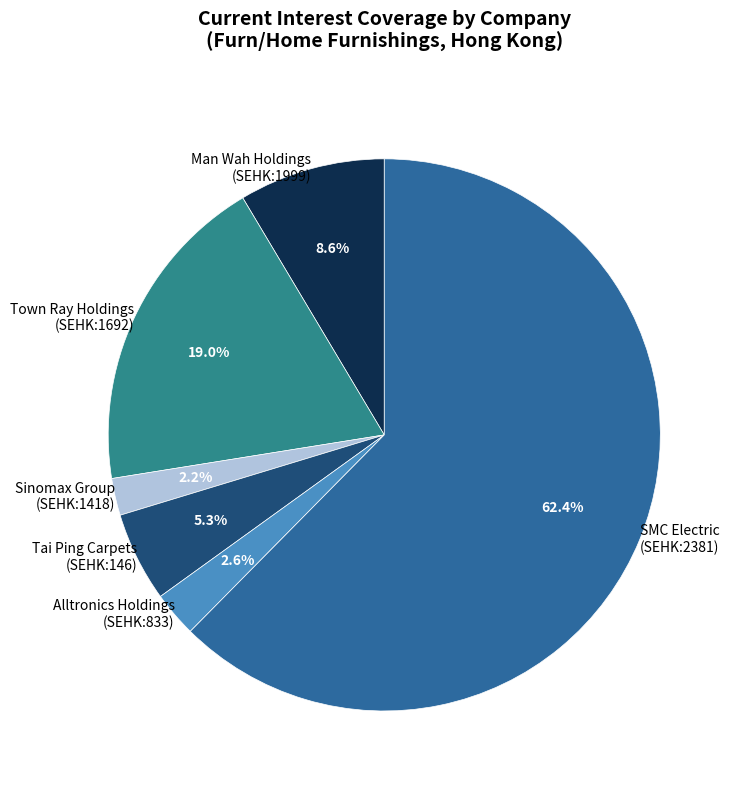

Approximately how many times larger is the value at Alltronics Holdings (SEHK:833) compared to Sinomax Group (SEHK:1418)?

1.2